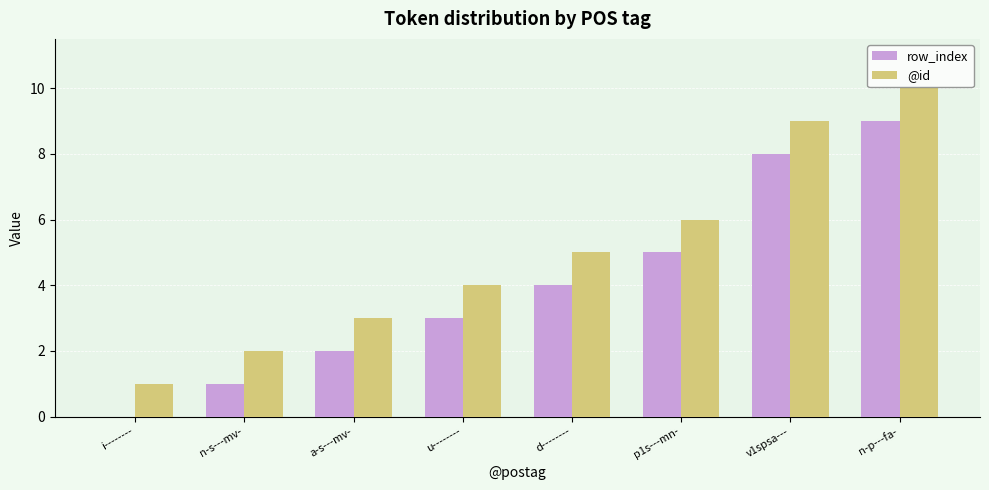

What is the difference between the row_index values at n-p---fa- and n-s---mv-?

8